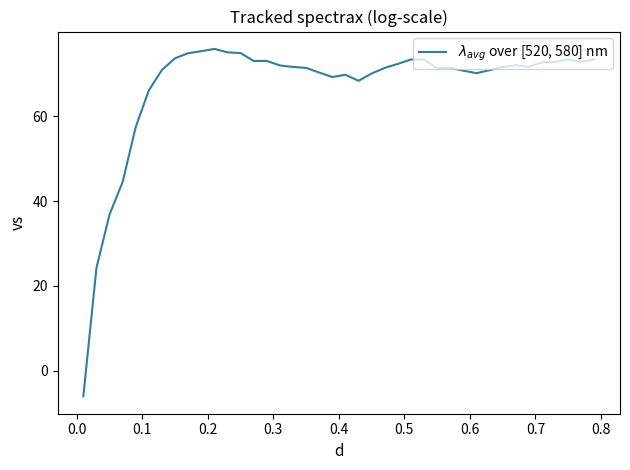

What is the smallest value displayed?

-6.0